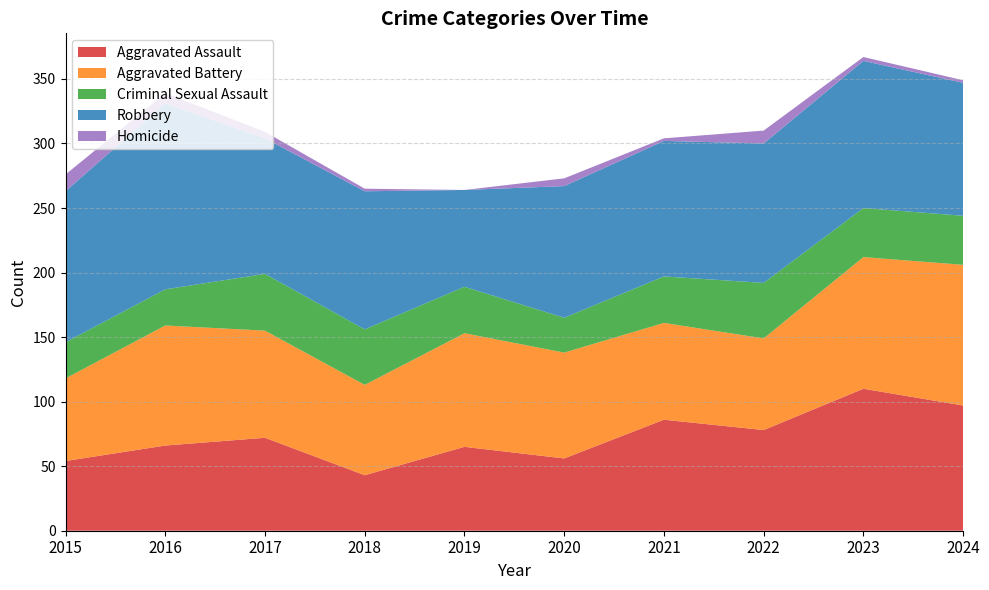

Reading right to left, list all the values displayed in this chart.

Aggravated Assault: 97	110	78	86	56	65	43	72	66	54
Aggravated Battery: 109	102	71	75	82	88	70	83	93	64
Criminal Sexual Assault: 38	38	43	36	27	36	43	44	28	28
Robbery: 103	114	108	105	102	75	107	105	144	117
Homicide: 2	3	10	2	6	0	2	5	8	13